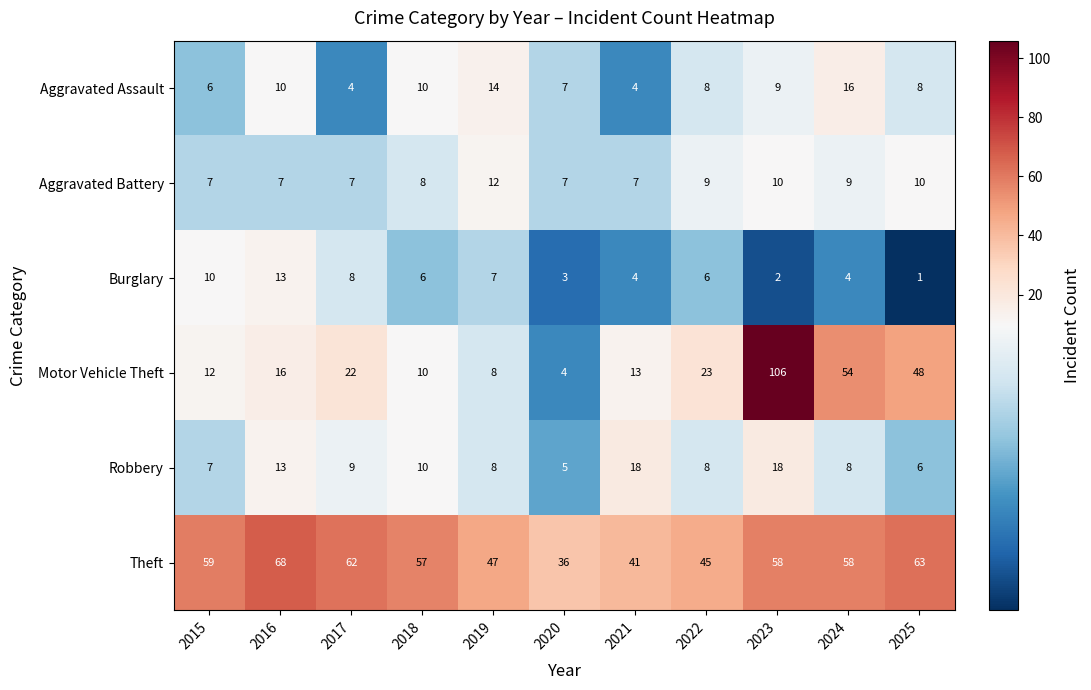

What is the difference between the highest and lowest values at 2021?

37